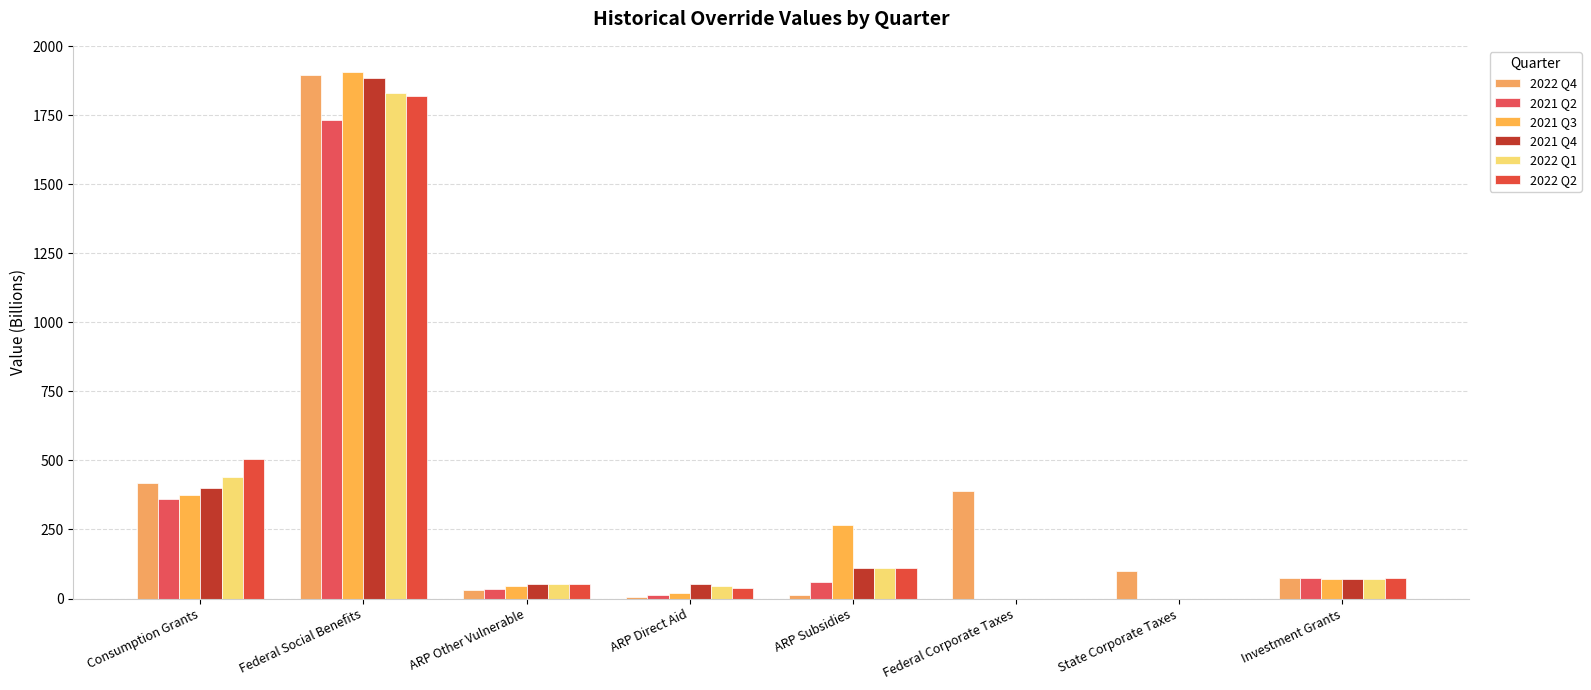

Reading right to left, extract all data points from this chart.

2022 Q4: Investment Grants=76.2	State Corporate Taxes=101.4	Federal Corporate Taxes=388.4	ARP Subsidies=12.7	ARP Direct Aid=6.3	ARP Other Vulnerable=30.0	Federal Social Benefits=1897.4	Consumption Grants=419.7
2021 Q2: Investment Grants=75.1	State Corporate Taxes=0.0	Federal Corporate Taxes=0.0	ARP Subsidies=58.8	ARP Direct Aid=13.3	ARP Other Vulnerable=33.9	Federal Social Benefits=1734.3	Consumption Grants=361.5
2021 Q3: Investment Grants=69.3	State Corporate Taxes=0.0	Federal Corporate Taxes=0.0	ARP Subsidies=267.8	ARP Direct Aid=21.8	ARP Other Vulnerable=45.0	Federal Social Benefits=1906.0	Consumption Grants=375.0
2021 Q4: Investment Grants=72.5	State Corporate Taxes=0.0	Federal Corporate Taxes=0.0	ARP Subsidies=110.2	ARP Direct Aid=51.9	ARP Other Vulnerable=52.8	Federal Social Benefits=1884.7	Consumption Grants=401.6
2022 Q1: Investment Grants=72.5	State Corporate Taxes=0.0	Federal Corporate Taxes=0.0	ARP Subsidies=110.2	ARP Direct Aid=46.6	ARP Other Vulnerable=52.8	Federal Social Benefits=1829.5	Consumption Grants=438.5
2022 Q2: Investment Grants=75.3	State Corporate Taxes=0.0	Federal Corporate Taxes=0.0	ARP Subsidies=110.2	ARP Direct Aid=39.7	ARP Other Vulnerable=52.8	Federal Social Benefits=1821.1	Consumption Grants=505.0